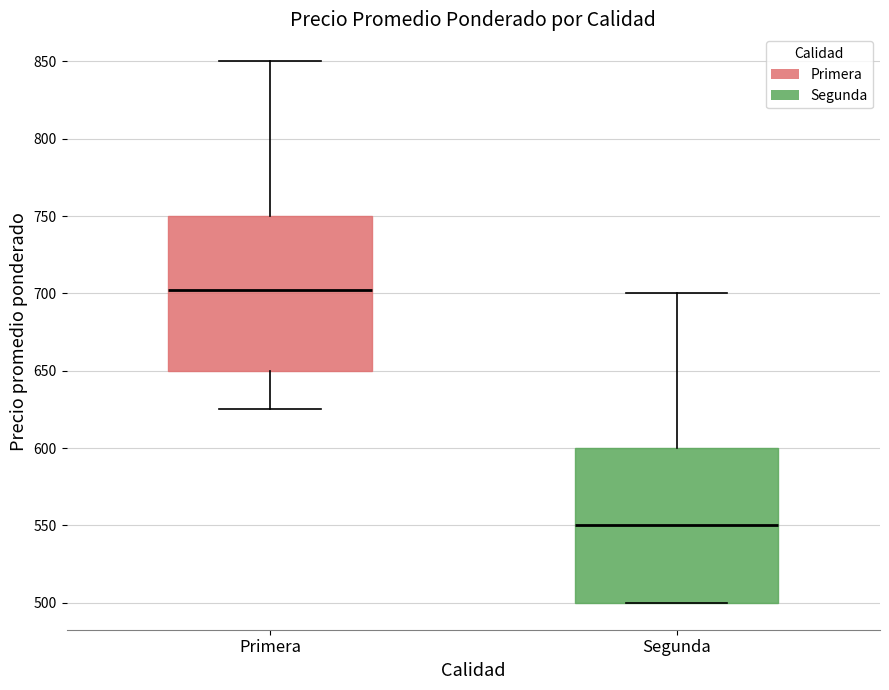

Where does the upper whisker of the box for Primera end on the y-axis? The values are not printed on the chart, so give them approximately, as read against the axis.

850